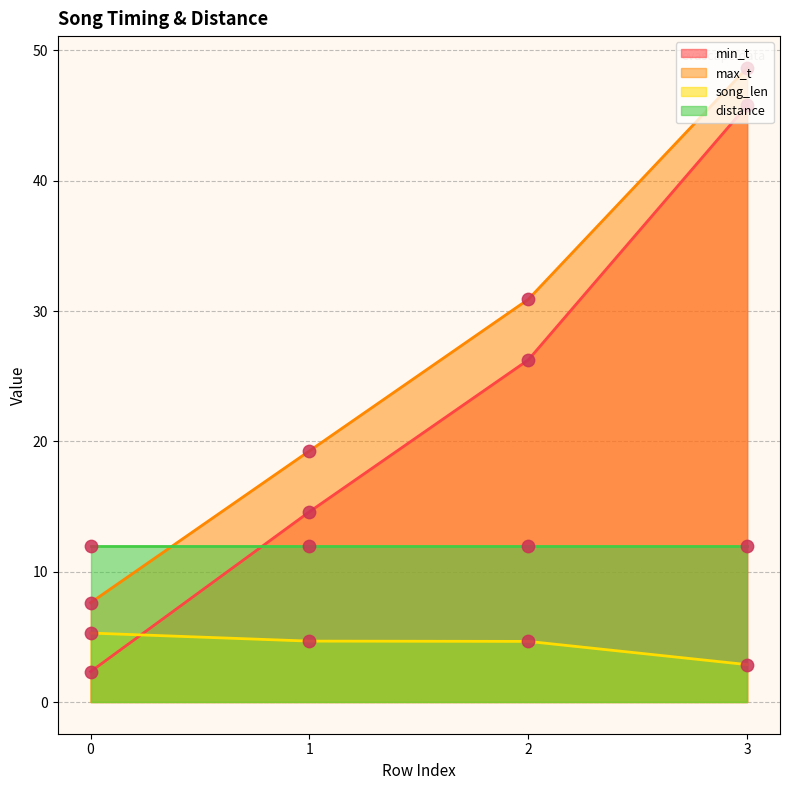

What is the highest value of the min_t series?

45.8